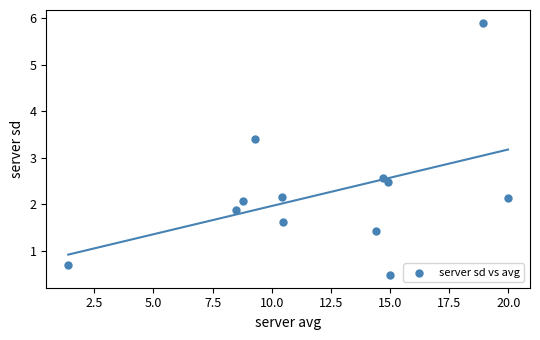

What is the average Y value?

2.2